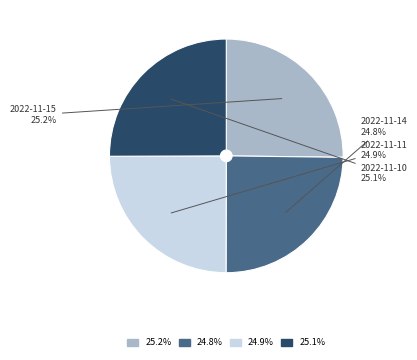

What is the ratio of the value at 2022-11-14 to the value at 2022-11-10?

1.0